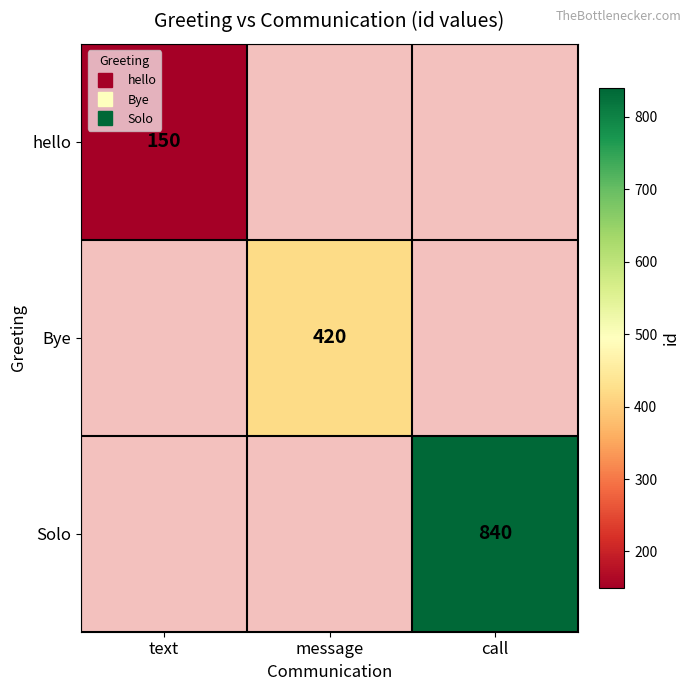

At how many categories does at least one series exceed 520?

1